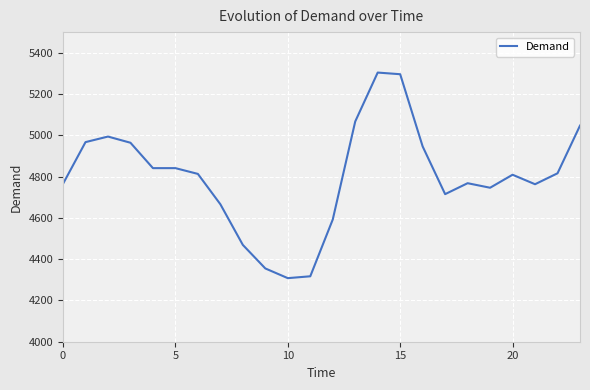

What is the minimum value shown in the chart?

4308